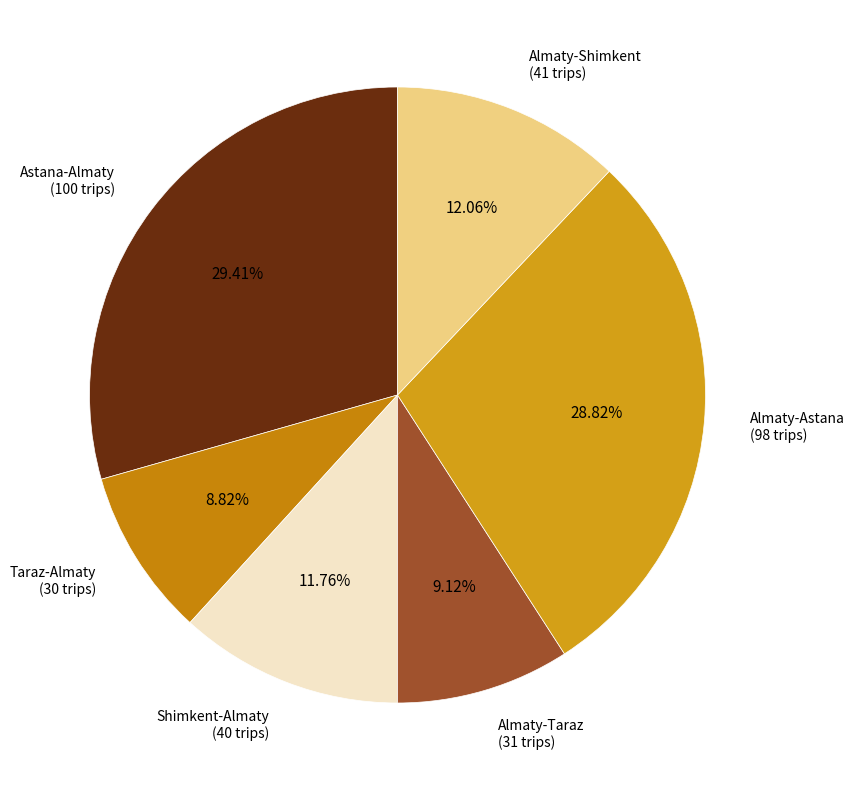

Which slice is the smallest?

Taraz-Almaty